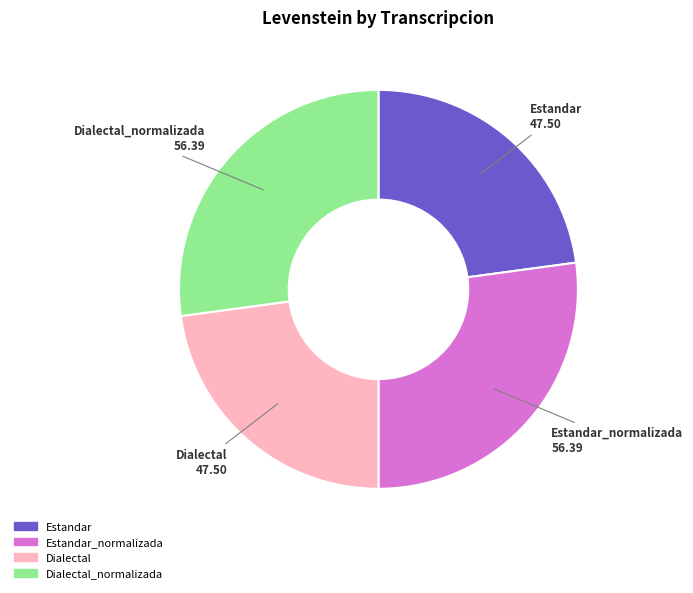

Is there a majority slice in this chart?

No